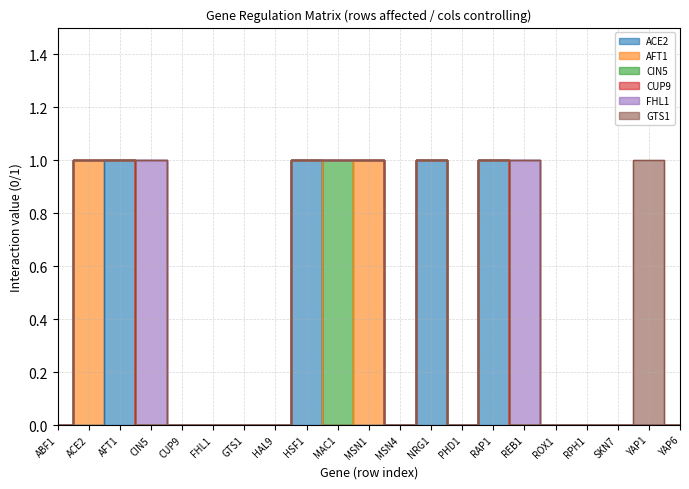

True or false: GTS1 and AFT1 intersect in this chart.

False